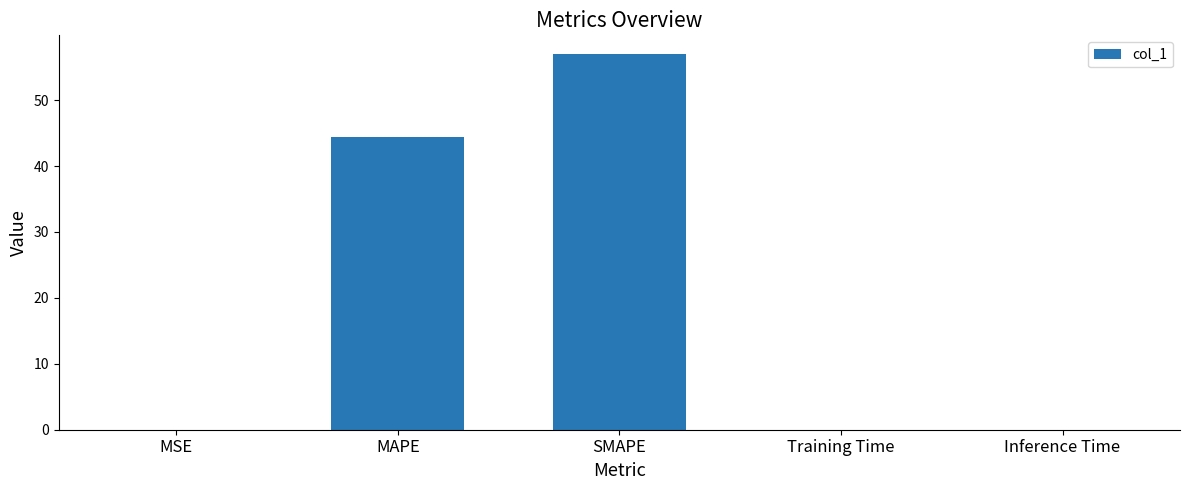

What is the sum of all values?

101.4